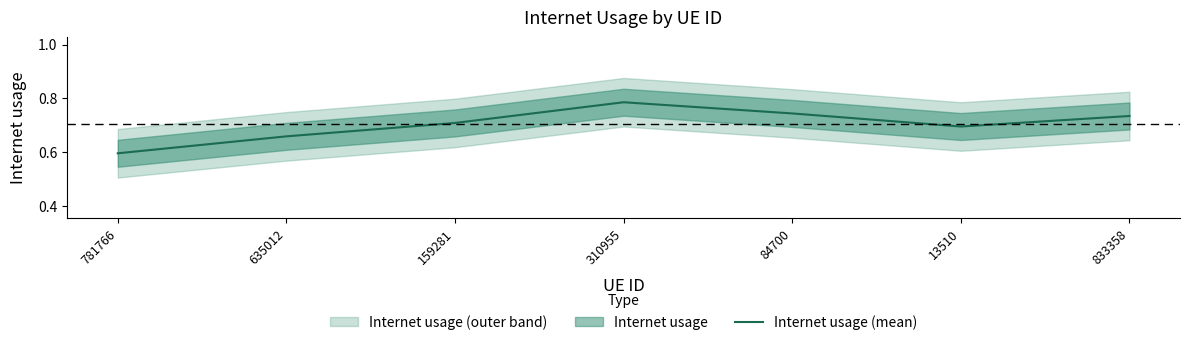

Which has a higher value, 635012 or 159281?

159281